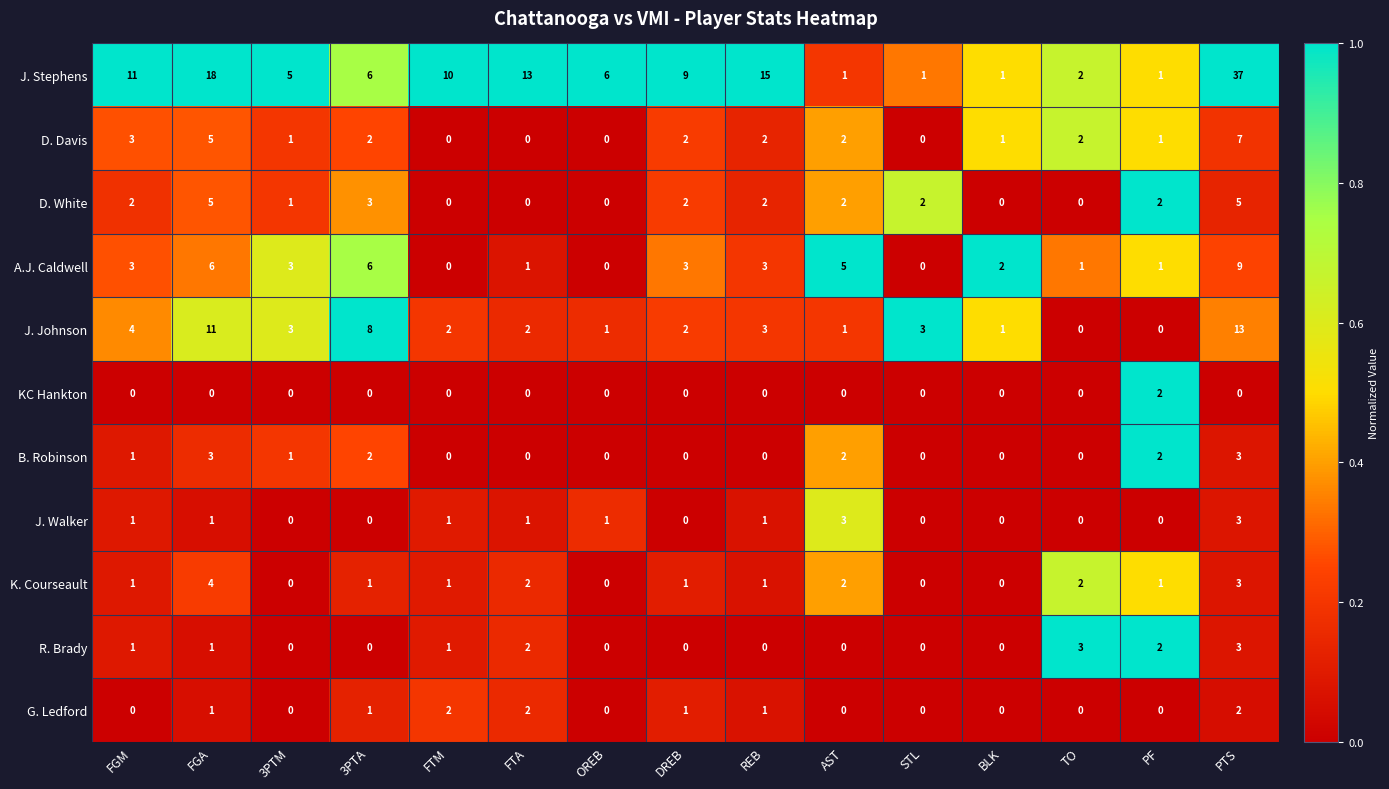

Which series has the largest total across all categories?

J. Stephens